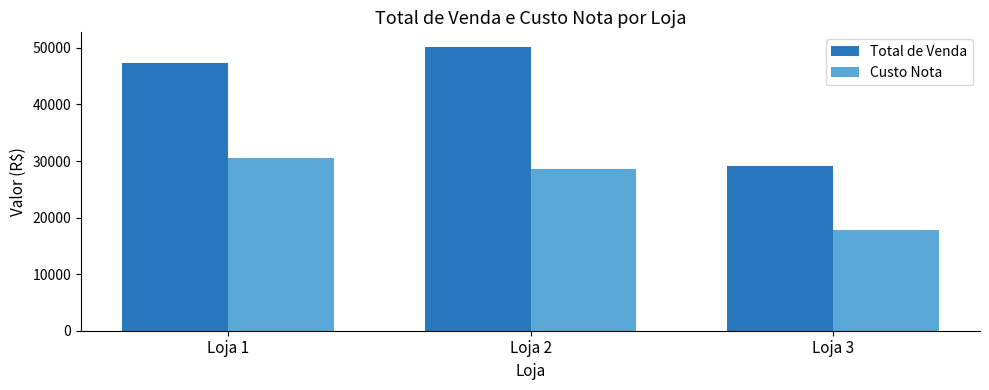

How many data points does each series have?

3